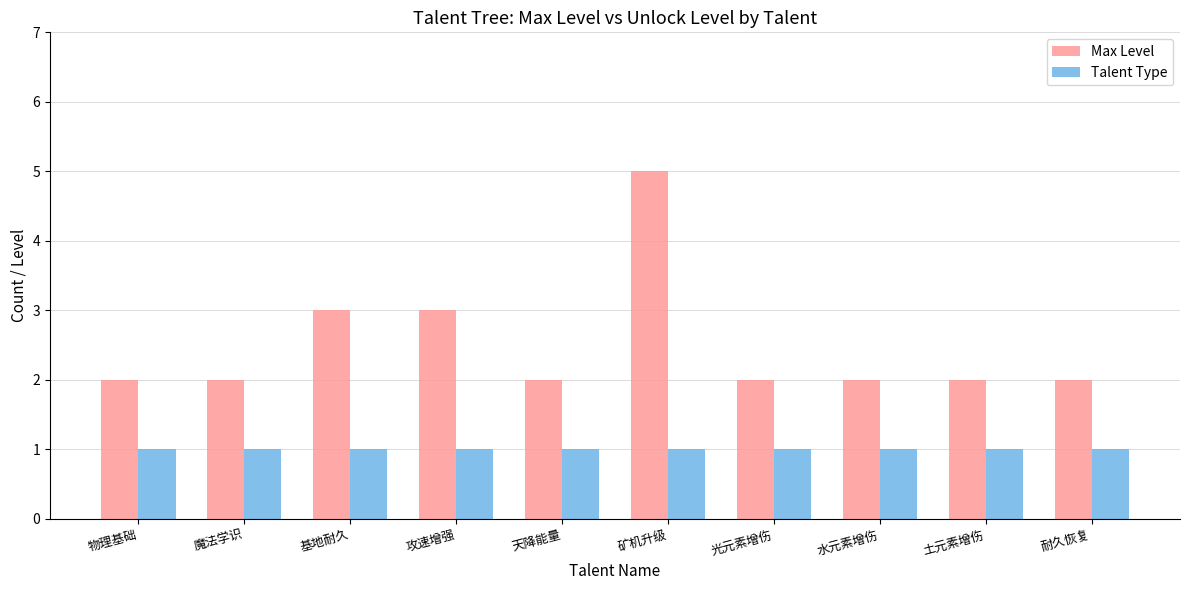

What is the total value across all series at 耐久恢复?

3